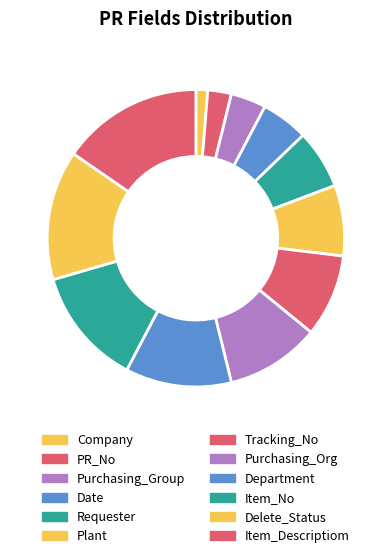

Rank the categories by value from highest to lowest.

Item_Descriptiom, Delete_Status, Item_No, Department, Purchasing_Org, Tracking_No, Plant, Requester, Date, Purchasing_Group, PR_No, Company